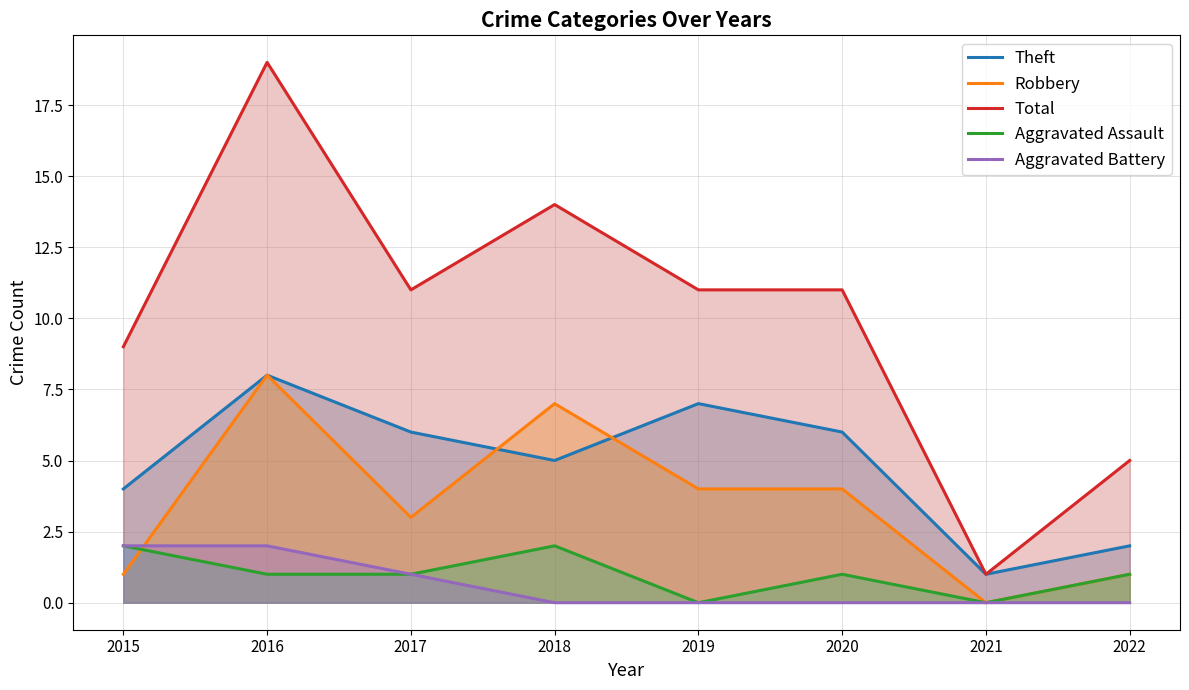

What is the value of the Theft point at the 4th from the left?

5